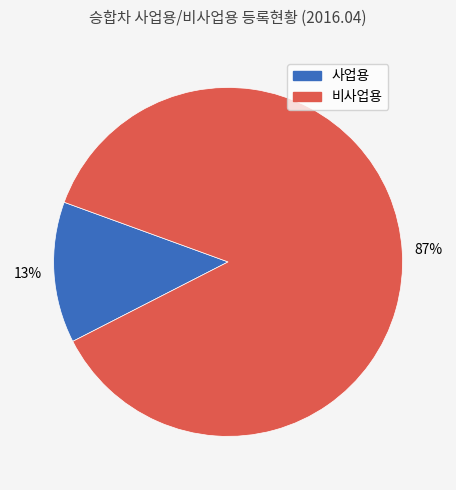

To the nearest percent, what is the difference between the largest and smallest slice percentages?

74%